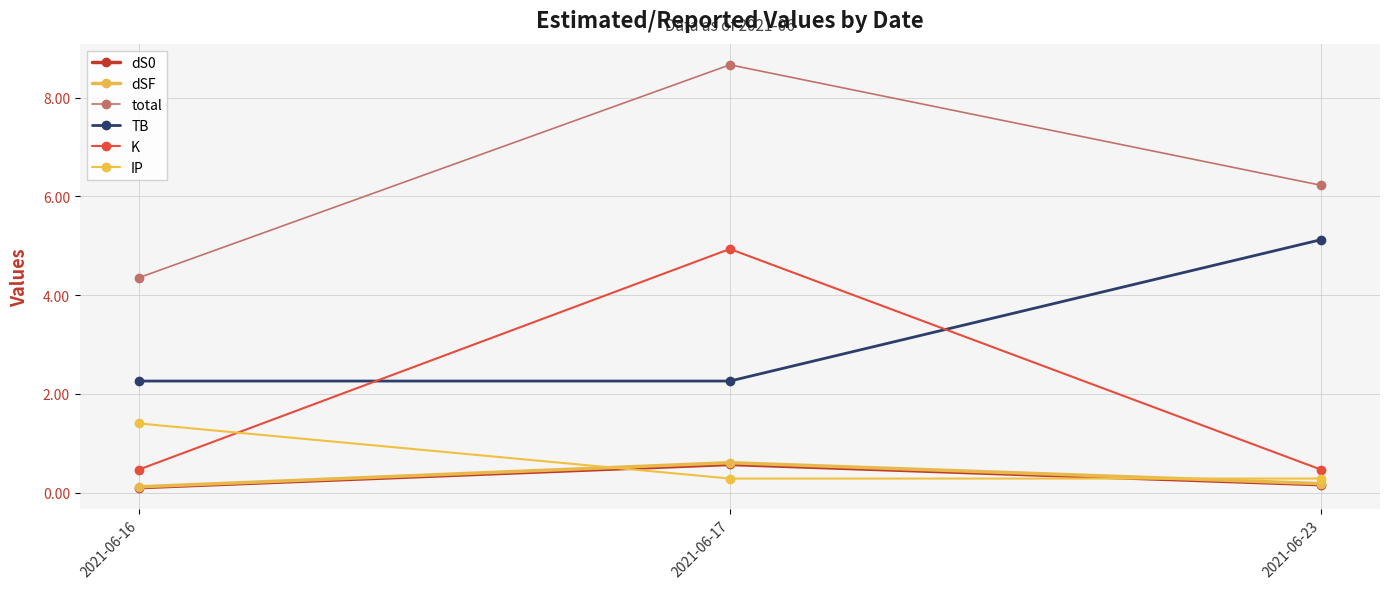

How many lines are shown in the chart?

6